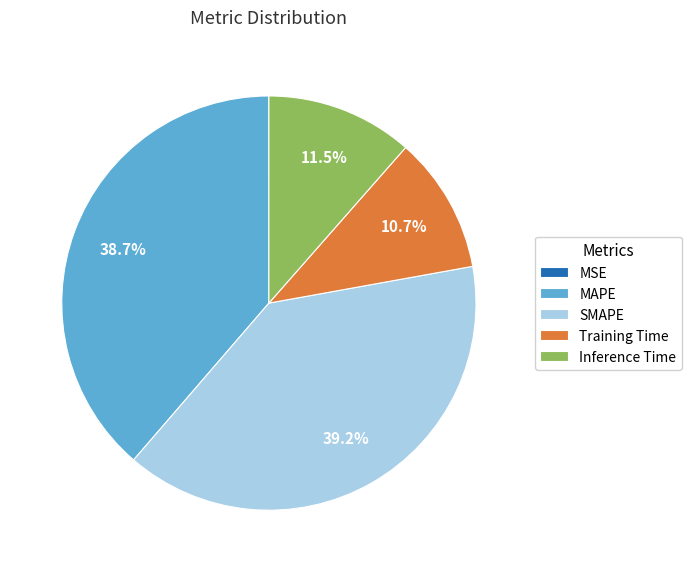

Does any single category account for the majority?

No